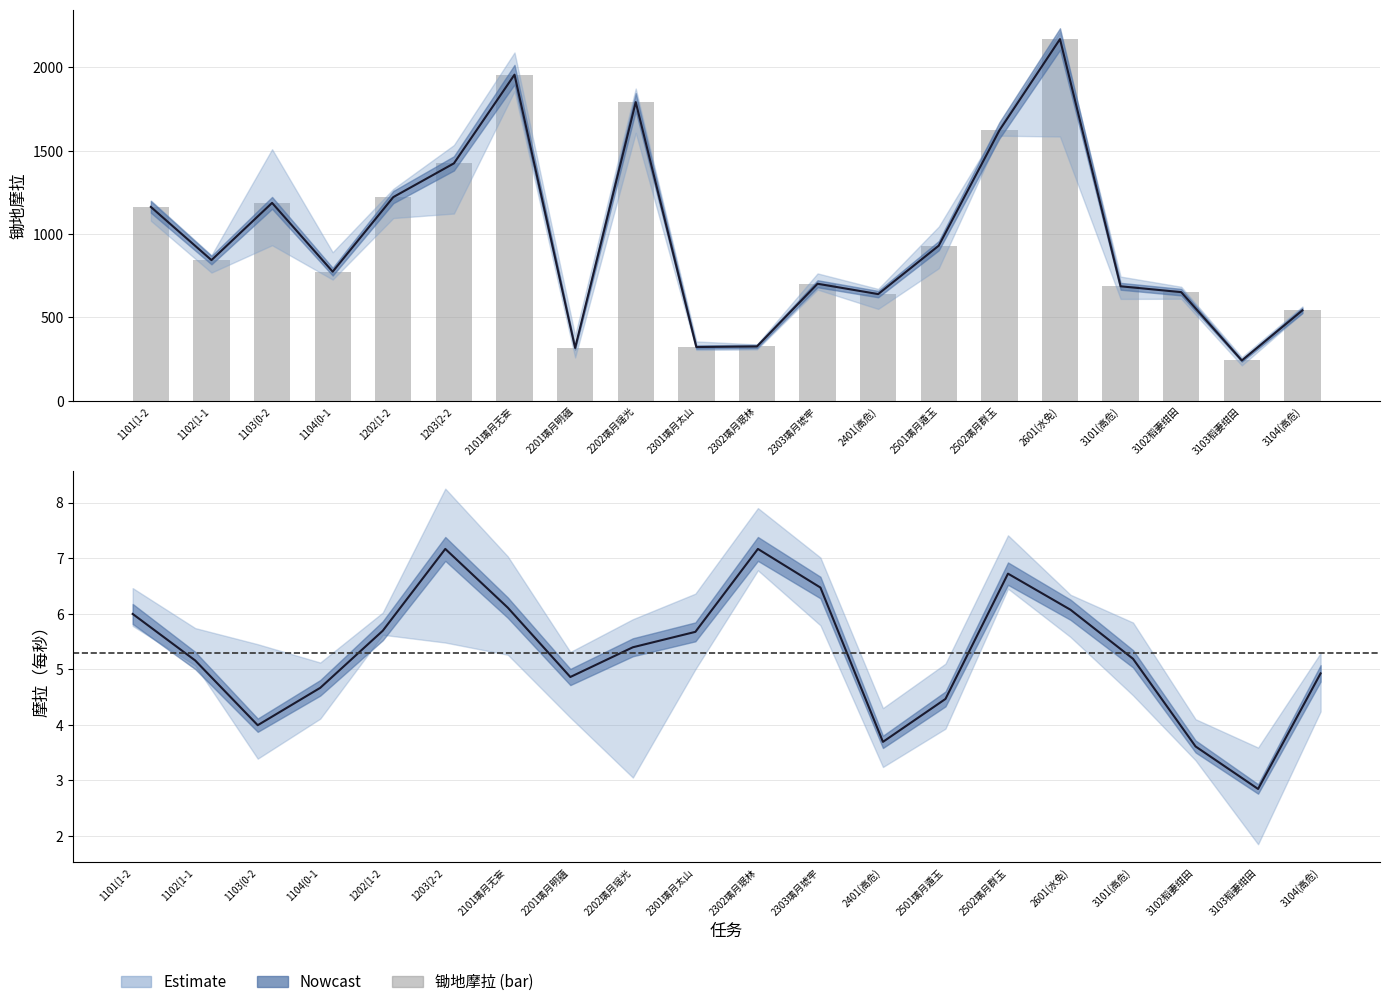

Which series has the largest total across all categories?

锄地摩拉_main